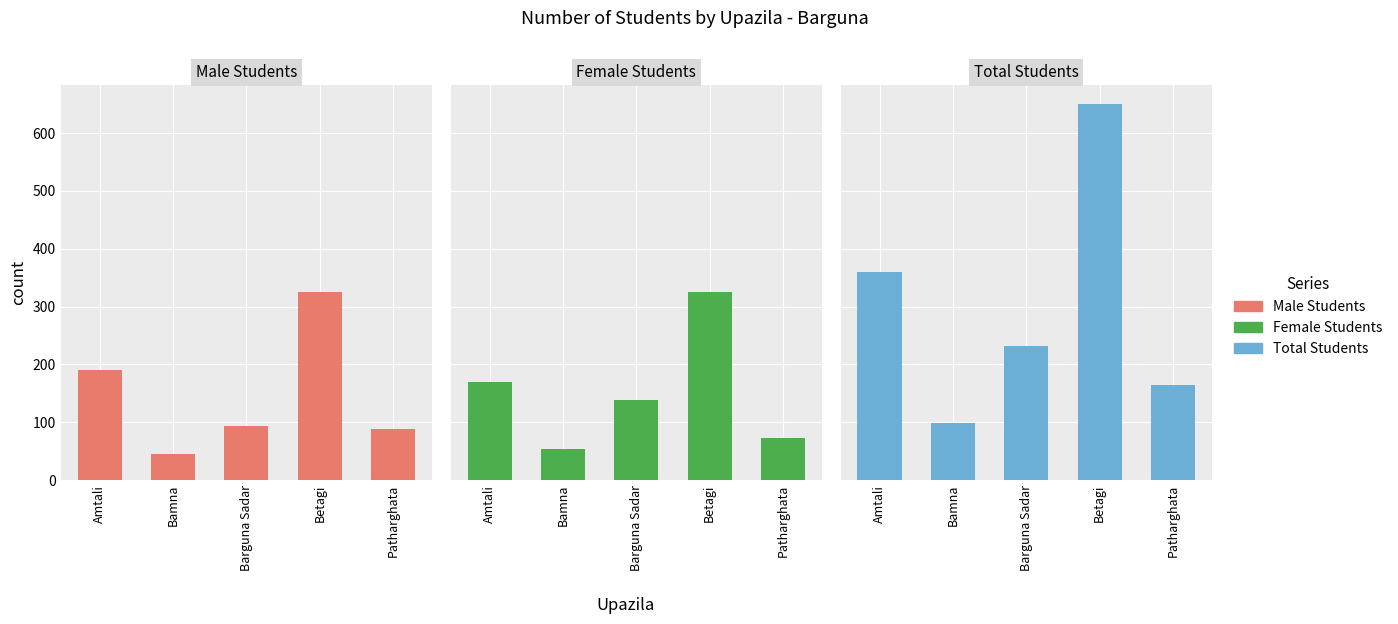

What is the average value of the Female Students series?

152